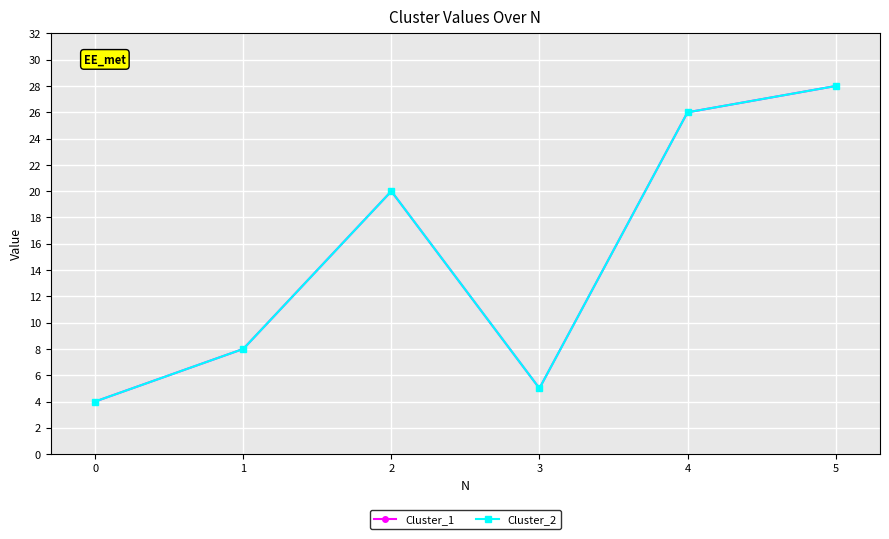

List the labels in order of Cluster_2 value, largest first.

5, 4, 2, 1, 3, 0